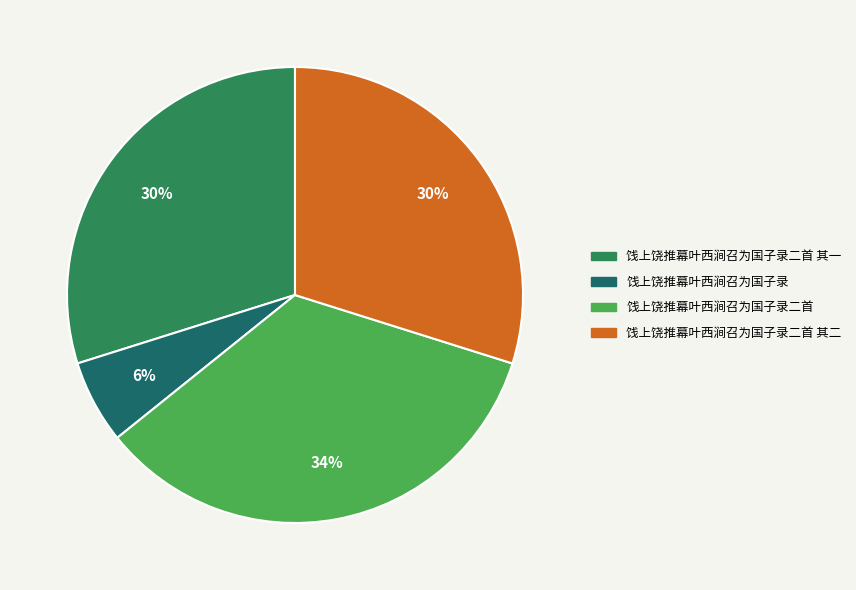

True or false: 饯上饶推幕叶西涧召为国子录二首 accounts for 42% of the total.

False